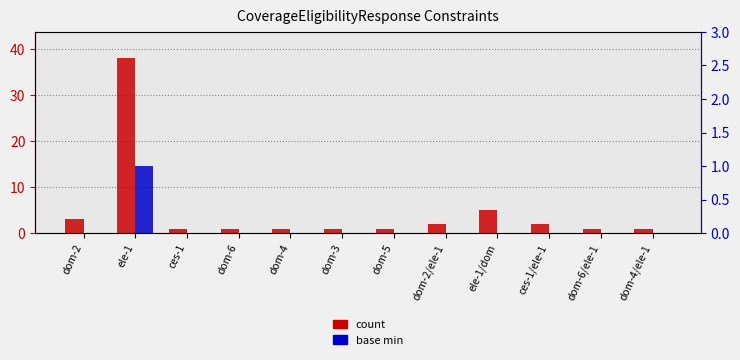

List the labels in order of count value, smallest first.

ces-1, dom-6, dom-4, dom-3, dom-5, dom-6/ele-1, dom-4/ele-1, dom-2/ele-1, ces-1/ele-1, dom-2, ele-1/dom, ele-1